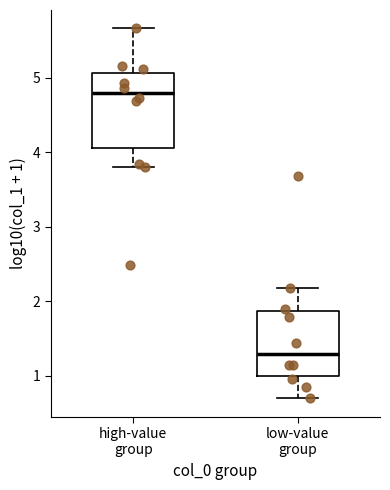

Where does the median line of the box for low-value group sit on the y-axis? The values are not printed on the chart, so give them approximately, as read against the axis.

1.3